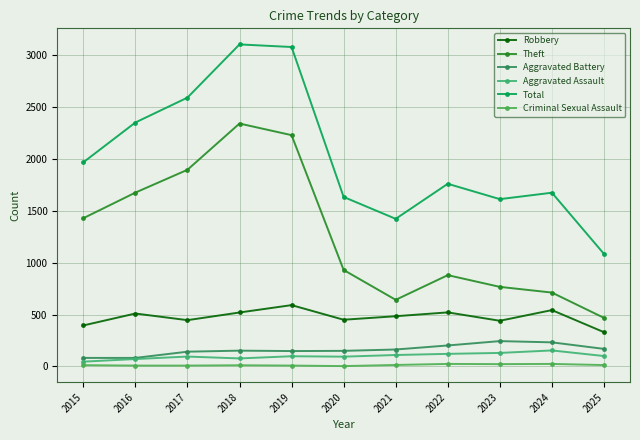

How many interior local valleys does the Robbery series have?

3